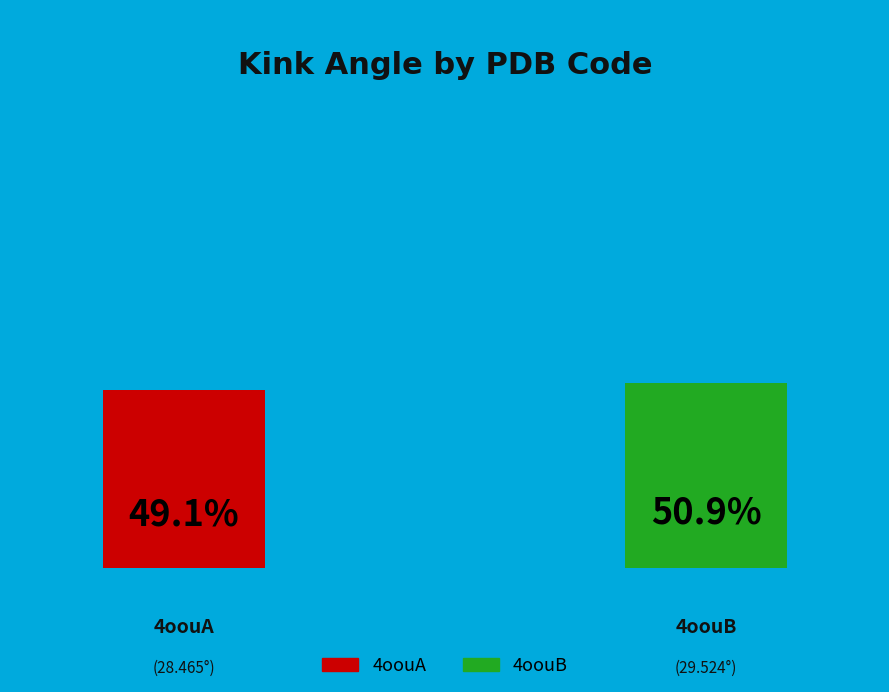

What is the largest slice in the pie chart?

4oouB